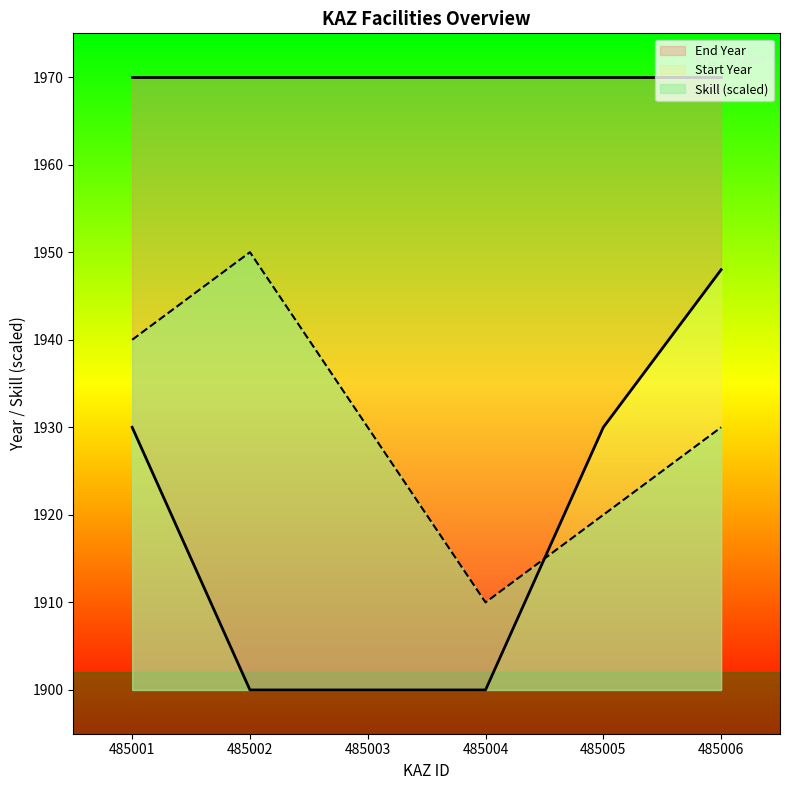

Which series has the widest spread of values?

Start Year